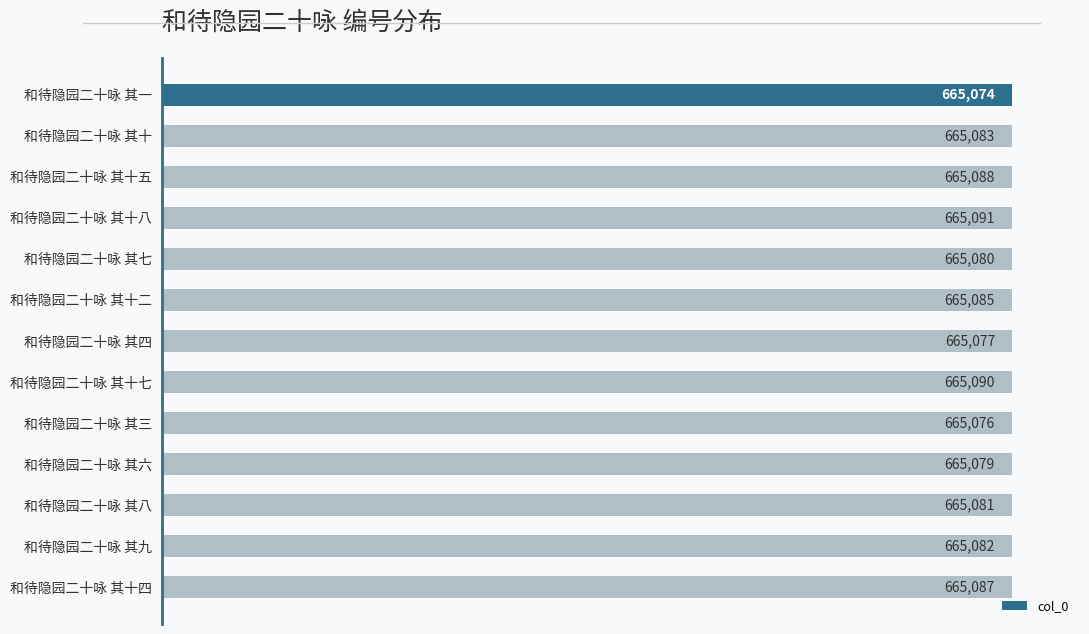

At which label is the value closest to 665082?

和待隐园二十咏 其九